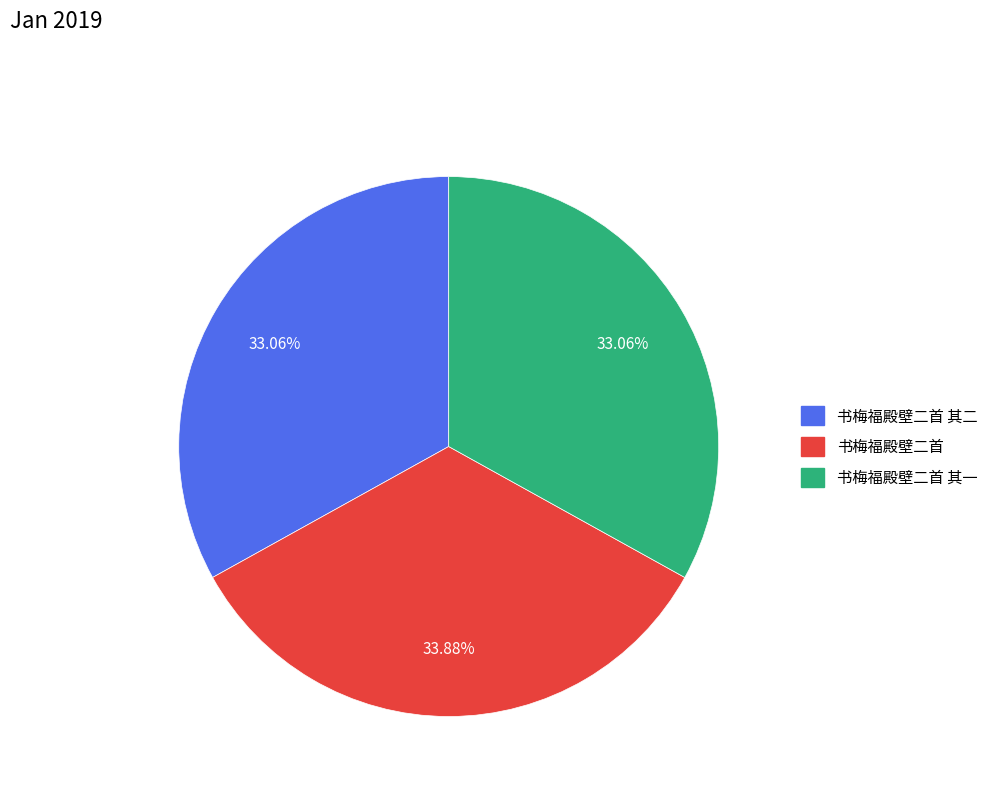

Approximately how many times larger is the value at 书梅福殿壁二首 其一 compared to 书梅福殿壁二首?

1.0